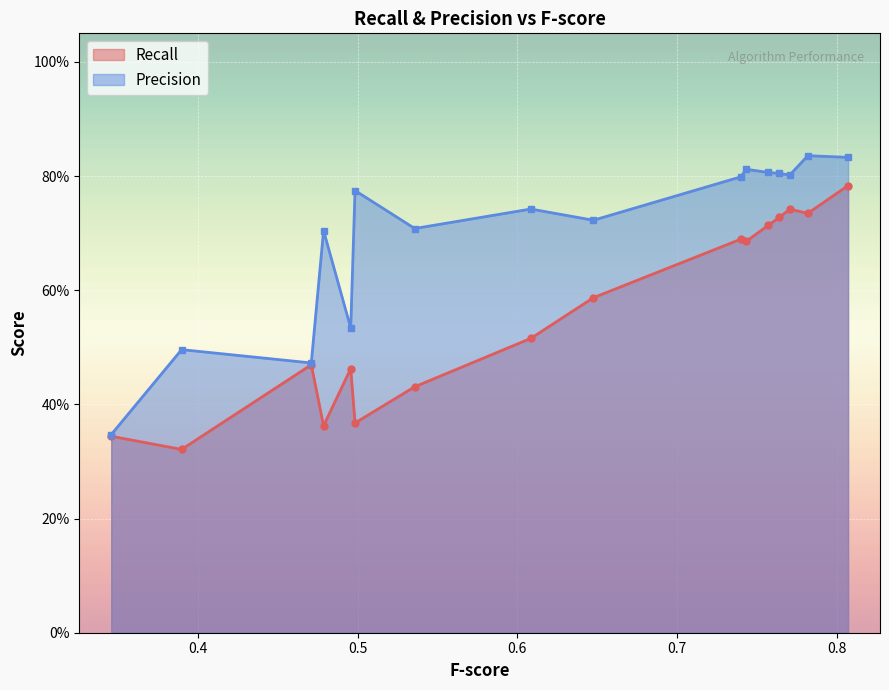

True or false: Recall and Precision cross at least once.

False